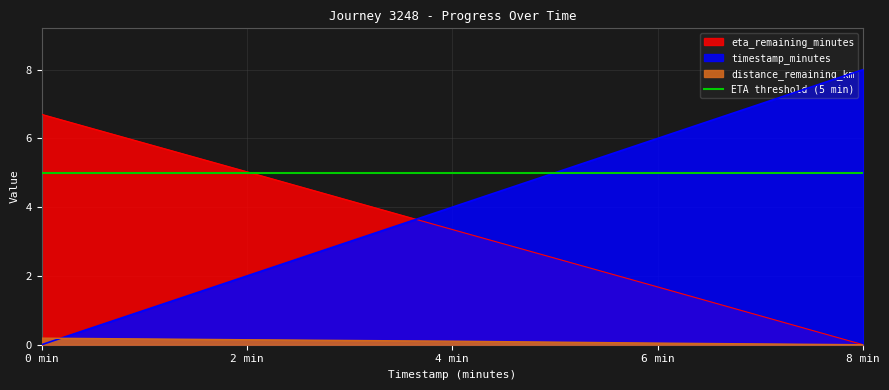

What is the difference between the second highest and second lowest values in the eta_remaining_minutes series?

3.4